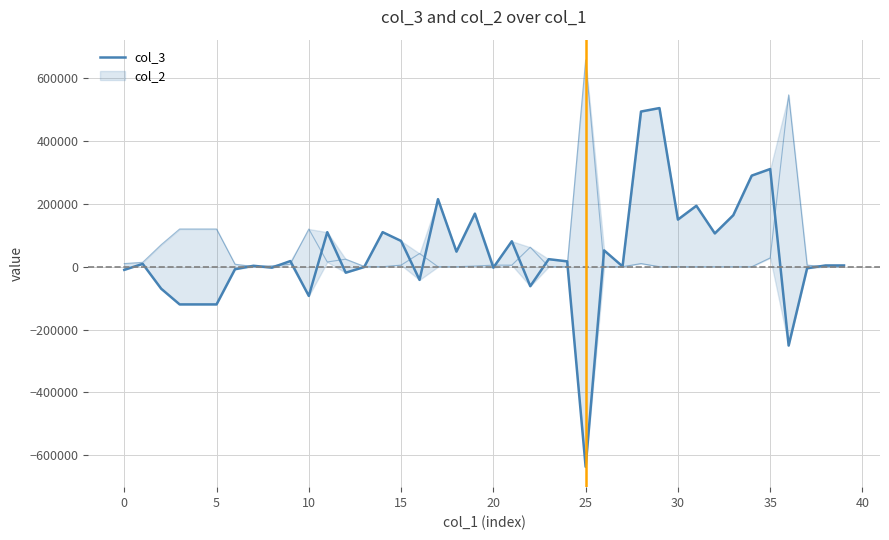

Reading left to right, list all the values displayed in this chart.

-10000	9000	-70000	-120000	-120000	-120000	-8000	3000	-3000	18000	-93000	110000	-19000	-1000	110000	82000	-42000	215000	48000	169000	-3000	81000	-62000	24000	17000	-637000	52000	1000	494000	505000	150000	194000	106000	164000	290000	311000	-251000	-5000	4000	4000